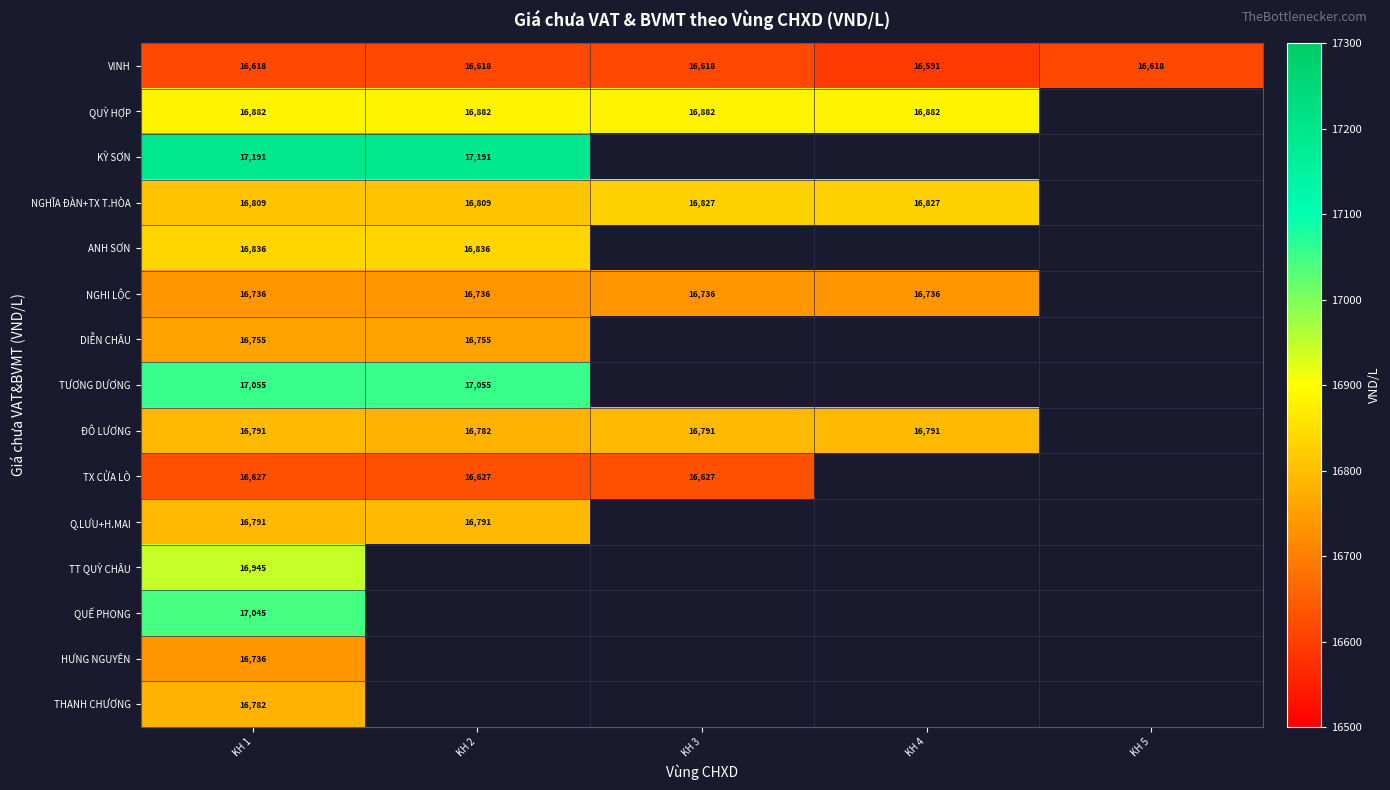

The VINH series shows 25407 at KH 2. True or false?

False